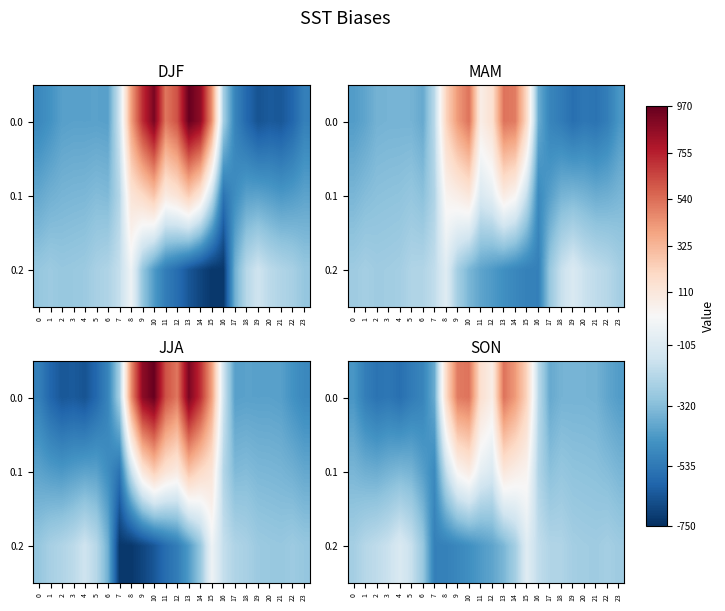

Rank the categories by 0.0 value from lowest to highest.

4, 2, 3, 5, 1, 6, 0, 23, 22, 17, 7, 21, 18, 20, 19, 16, 12, 11, 8, 15, 14, 9, 10, 13